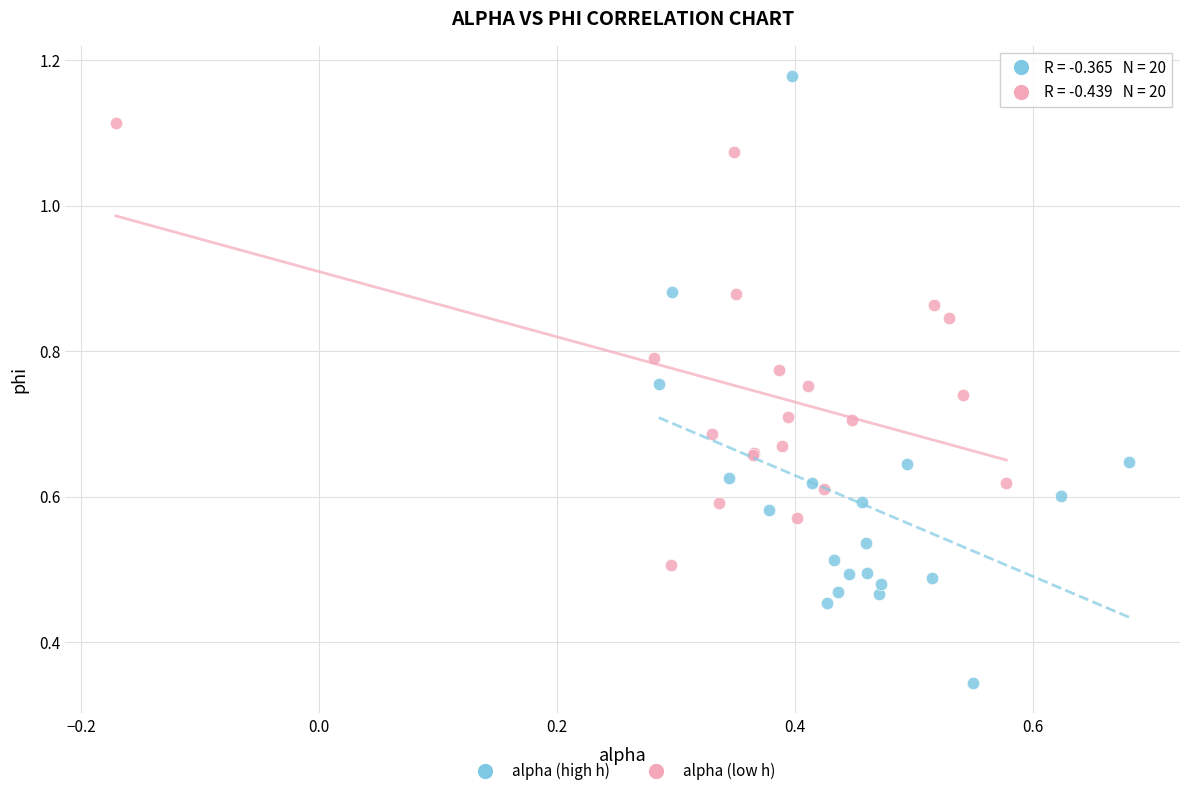

Which series has the largest Y range (max minus min)?

alpha (high h)